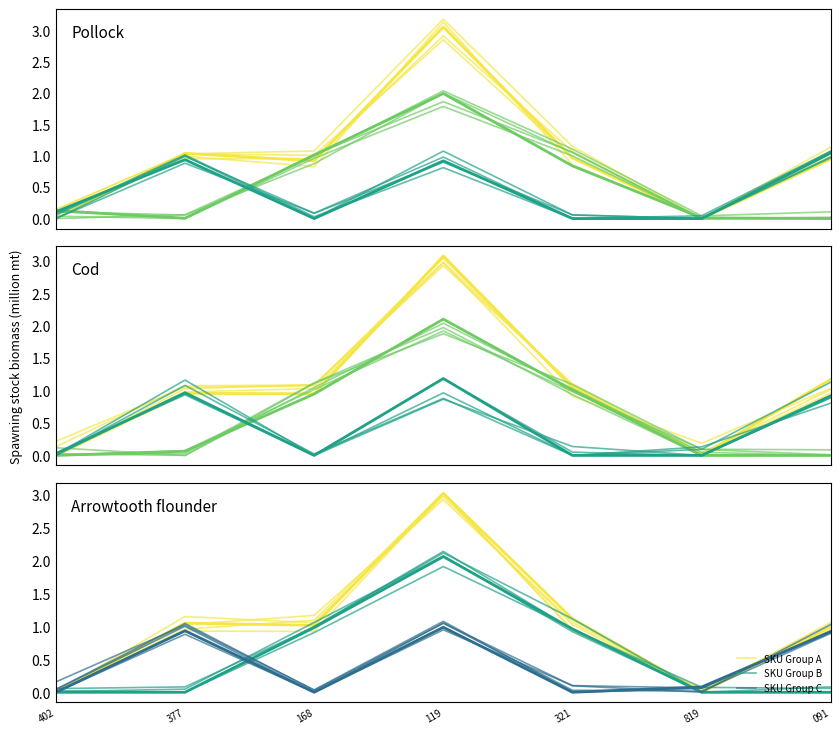

True or false: SKU Group C and SKU Group A cross at least once.

False